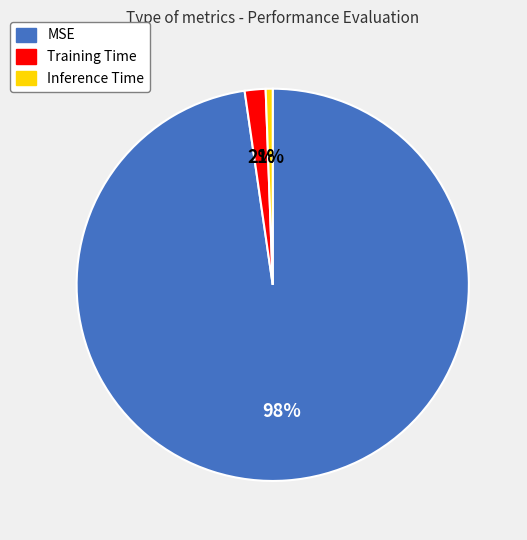

Which category has the smallest portion of the pie?

Inference Time